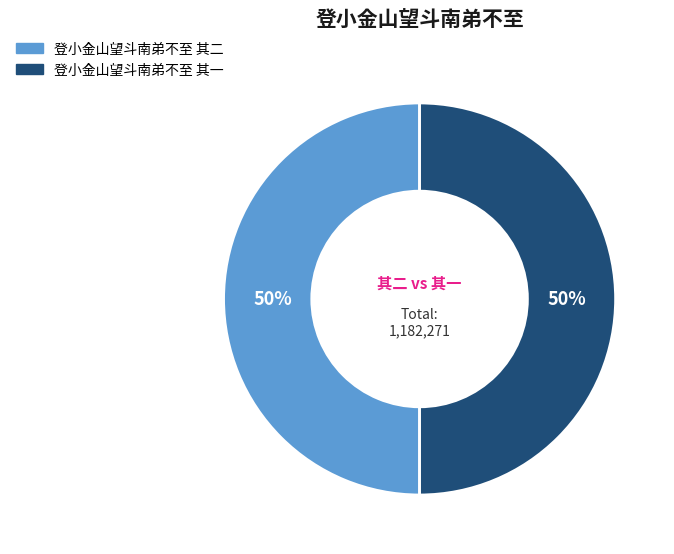

Is it true that 登小金山望斗南弟不至 其一 is 50% of the pie?

True